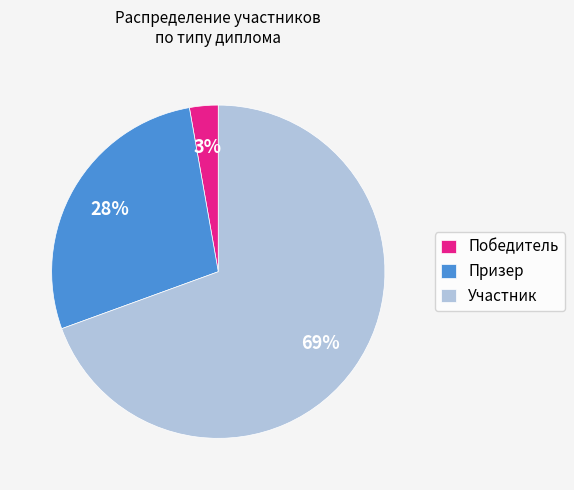

The Участник slice represents 59% of the pie. True or false?

False